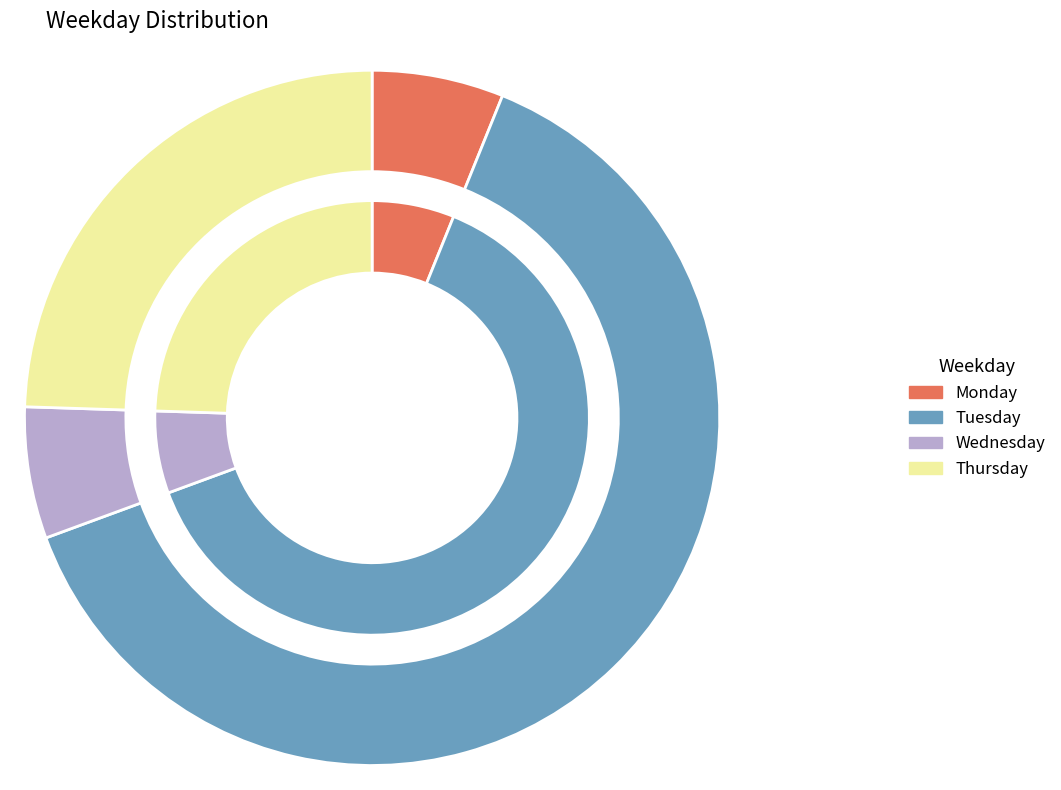

Which slice represents more than half of the pie?

2